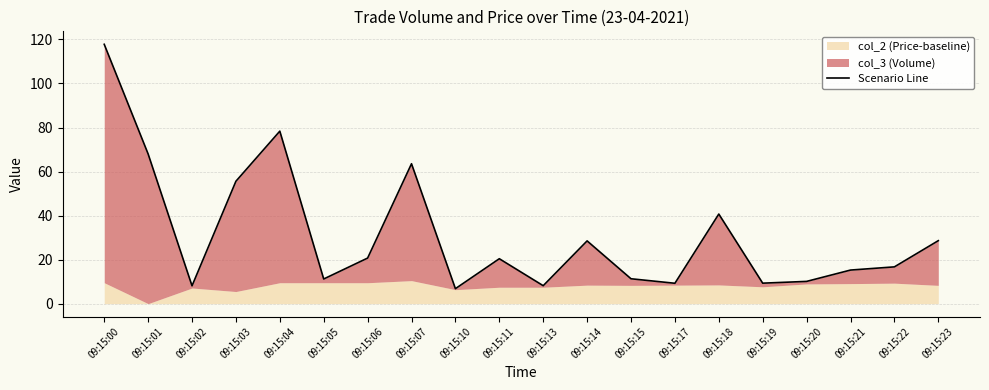

Rank the categories by value from lowest to highest.

09:15:10, 09:15:02, 09:15:13, 09:15:17, 09:15:19, 09:15:20, 09:15:05, 09:15:15, 09:15:21, 09:15:22, 09:15:11, 09:15:06, 09:15:14, 09:15:23, 09:15:18, 09:15:03, 09:15:07, 09:15:01, 09:15:04, 09:15:00